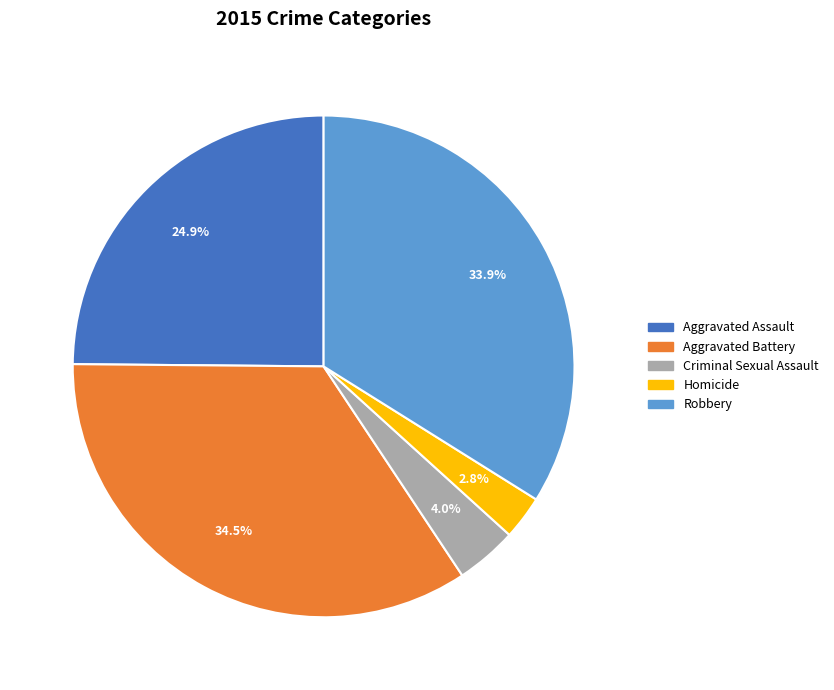

Is there any slice that represents more than half of the pie?

No